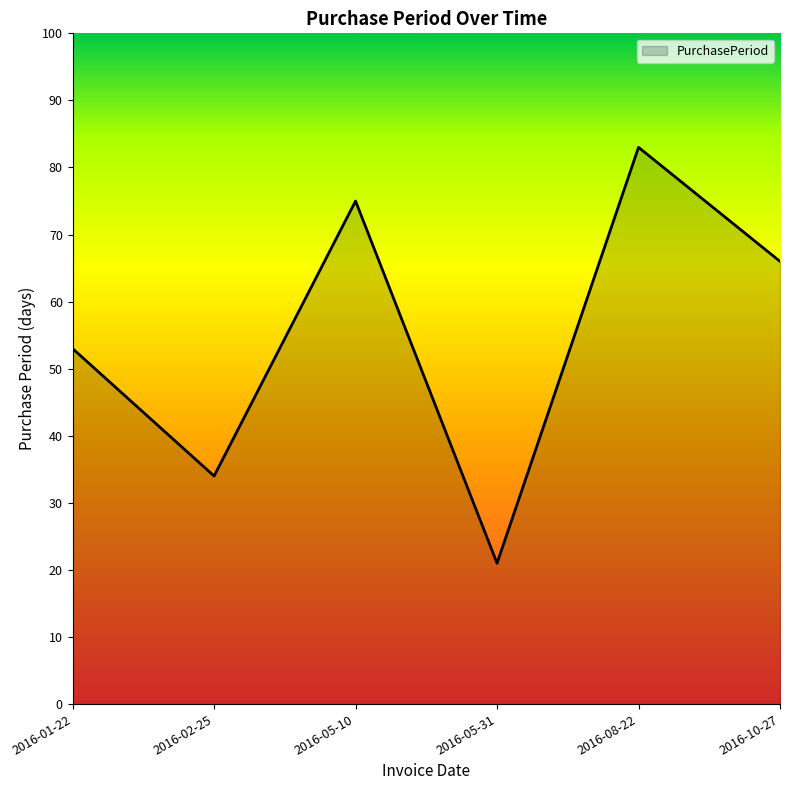

Is it true that the value at 2016-01-22 is 89?

False